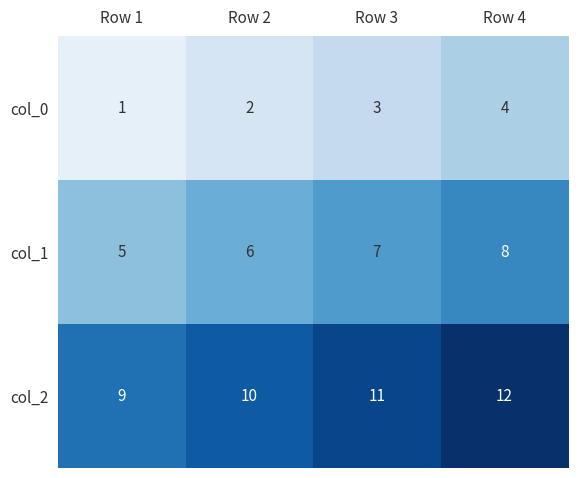

Reading right to left, transcribe all the data shown in this chart.

col_0: Row 4=4	Row 3=3	Row 2=2	Row 1=1
col_1: Row 4=8	Row 3=7	Row 2=6	Row 1=5
col_2: Row 4=12	Row 3=11	Row 2=10	Row 1=9